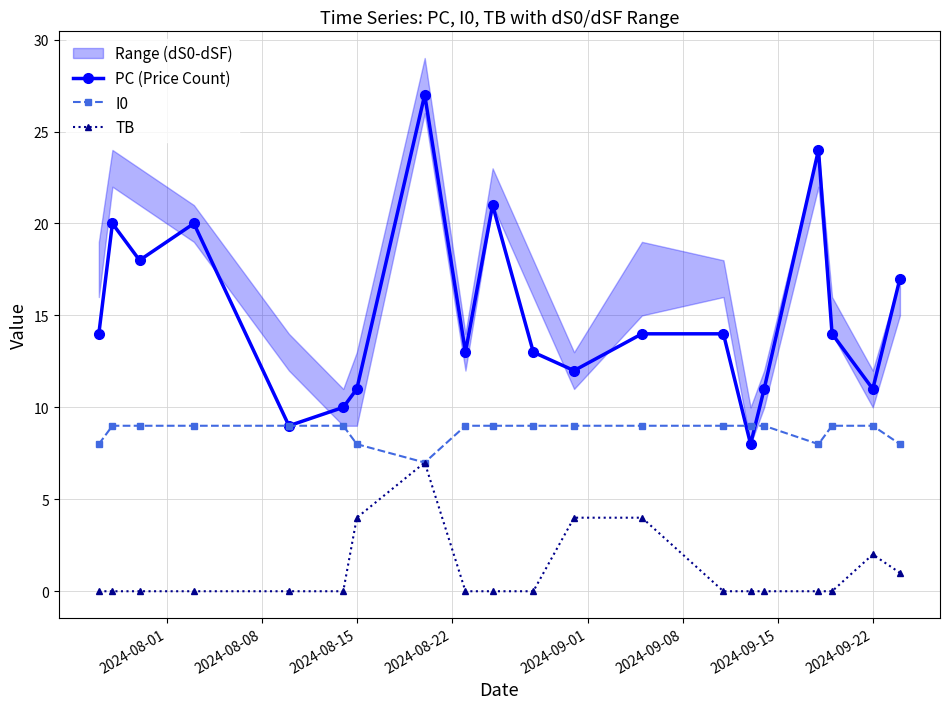

Reading right to left, extract all data points from this chart.

PC (Price Count): 17	11	14	24	11	8	14	14	12	13	21	13	27	11	10	9	20	18	20	14
I0: 8	9	9	8	9	9	9	9	9	9	9	9	7	8	9	9	9	9	9	8
TB: 1	2	0	0	0	0	0	4	4	0	0	0	7	4	0	0	0	0	0	0